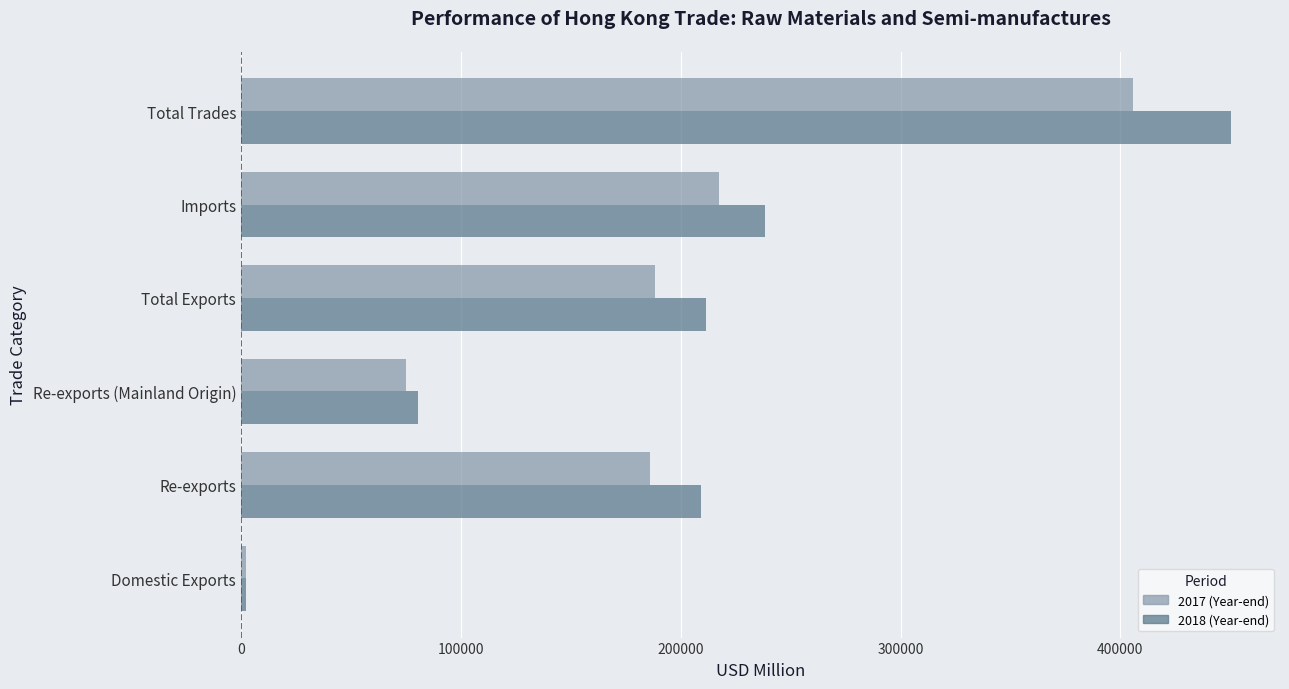

Which label corresponds to the smallest value in the chart?

Domestic Exports